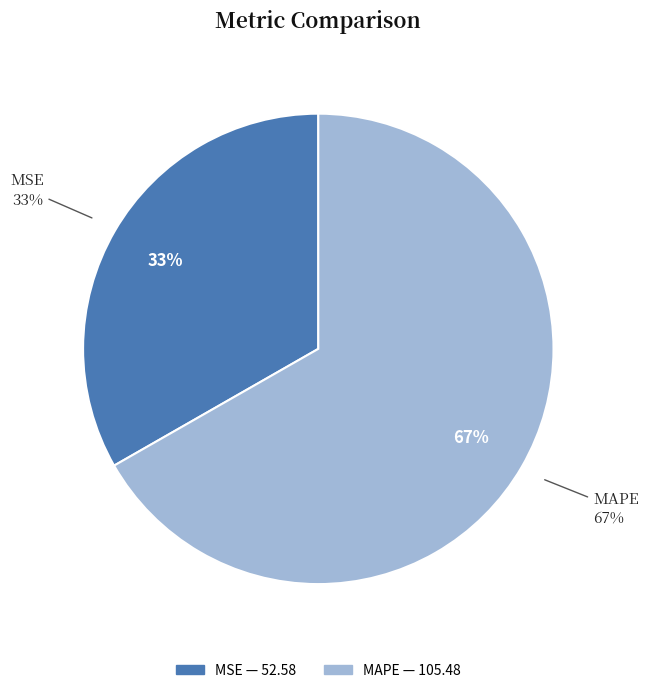

To the nearest percent, what is the average slice percentage?

50%